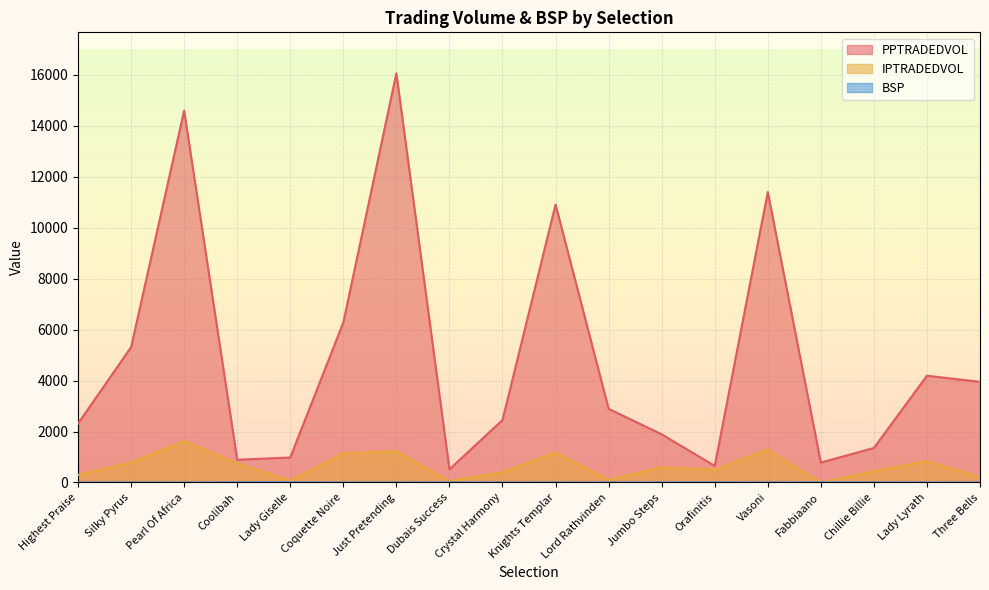

At which category does BSP reach its first local valley?

Pearl Of Africa